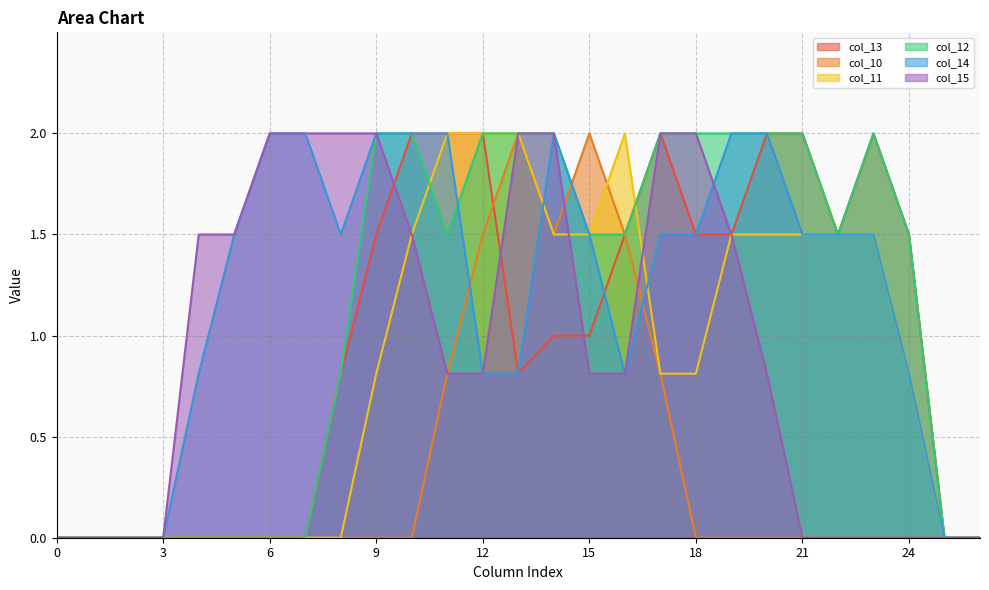

What is the maximum value for col_12?

2.0